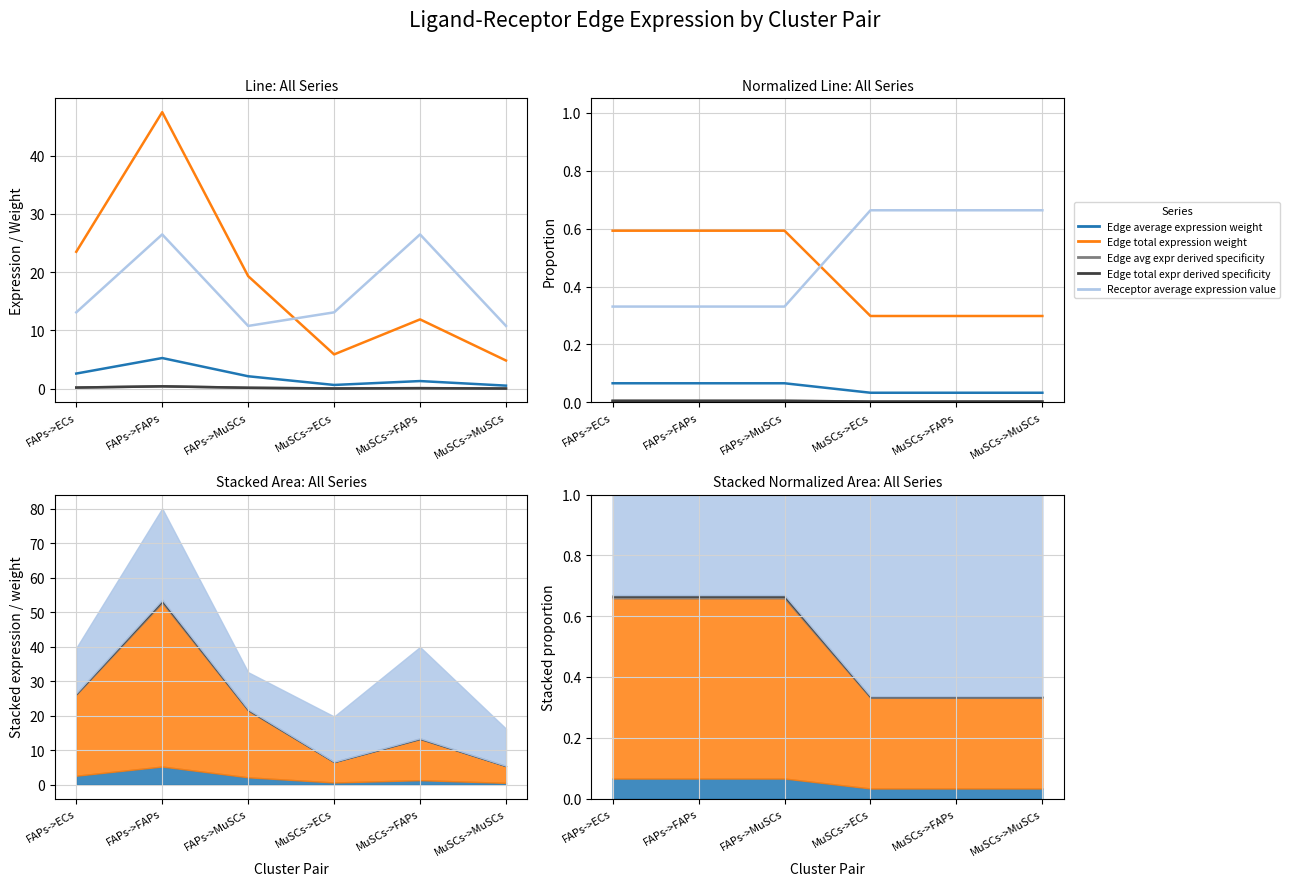

Which has a higher value, MuSCs->MuSCs or MuSCs->FAPs?

MuSCs->MuSCs